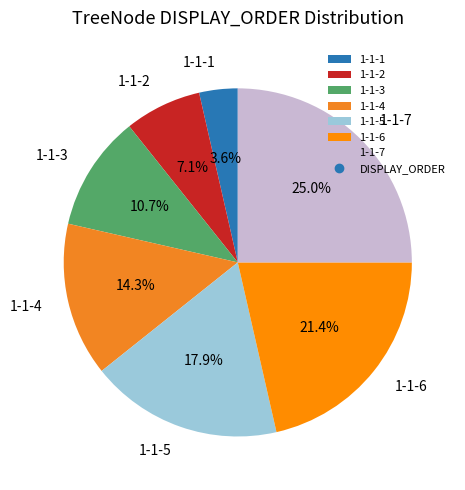

What is the ratio of the value at 1-1-5 to the value at 1-1-3?

1.7